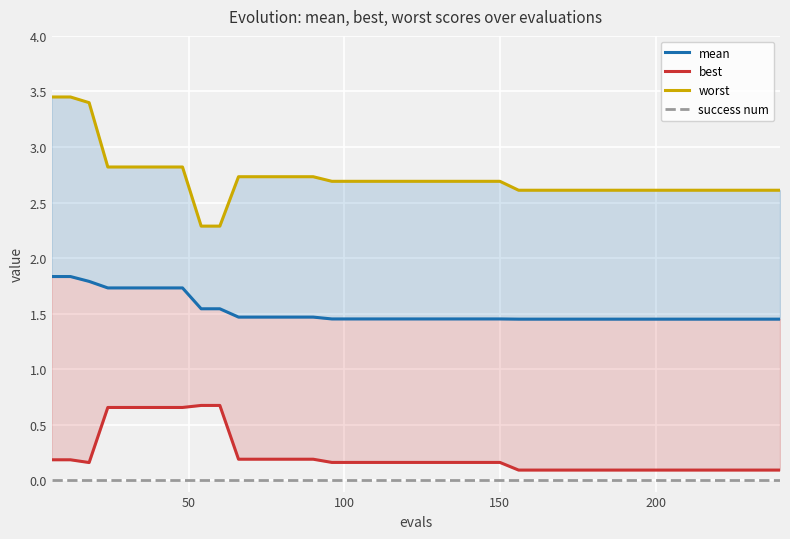

Reading right to left, extract all data points from this chart.

mean: 1.5	1.5	1.5	1.5	1.5	1.5	1.5	1.5	1.5	1.5	1.5	1.5	1.5	1.5	1.5	1.5	1.5	1.5	1.5	1.5	1.5	1.5	1.5	1.5	1.5	1.5	1.5	1.5	1.5	1.5	1.5	1.5	1.7	1.7	1.7	1.7	1.7	1.8	1.8	1.8
best: 0.1	0.1	0.1	0.1	0.1	0.1	0.1	0.1	0.1	0.1	0.1	0.1	0.1	0.1	0.1	0.2	0.2	0.2	0.2	0.2	0.2	0.2	0.2	0.2	0.2	0.2	0.2	0.2	0.2	0.2	0.7	0.7	0.7	0.7	0.7	0.7	0.7	0.2	0.2	0.2
worst: 2.6	2.6	2.6	2.6	2.6	2.6	2.6	2.6	2.6	2.6	2.6	2.6	2.6	2.6	2.6	2.7	2.7	2.7	2.7	2.7	2.7	2.7	2.7	2.7	2.7	2.7	2.7	2.7	2.7	2.7	2.3	2.3	2.8	2.8	2.8	2.8	2.8	3.4	3.5	3.5
success num: 0.0	0.0	0.0	0.0	0.0	0.0	0.0	0.0	0.0	0.0	0.0	0.0	0.0	0.0	0.0	0.0	0.0	0.0	0.0	0.0	0.0	0.0	0.0	0.0	0.0	0.0	0.0	0.0	0.0	0.0	0.0	0.0	0.0	0.0	0.0	0.0	0.0	0.0	0.0	0.0